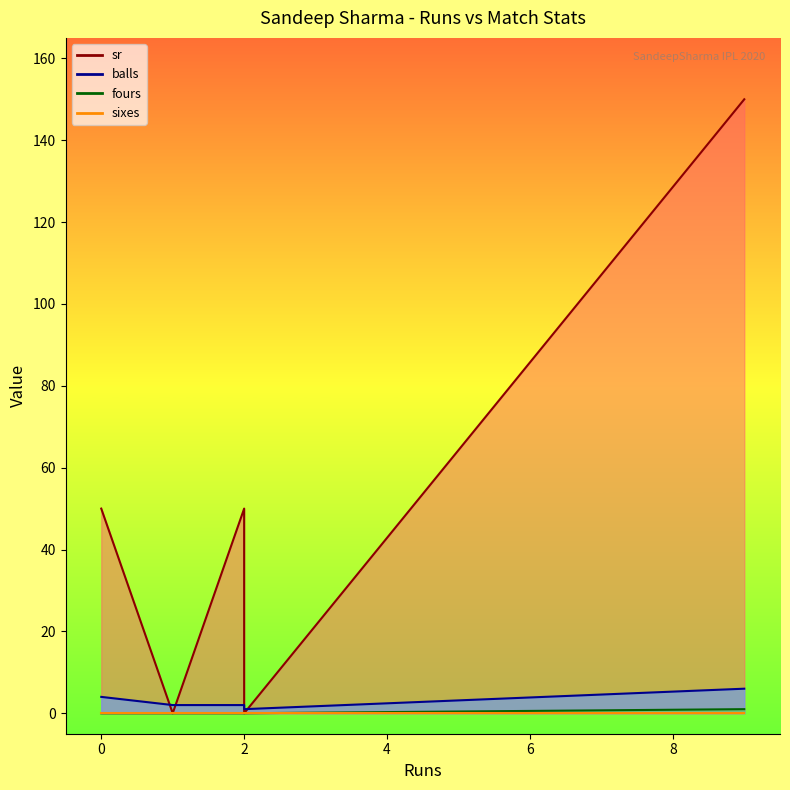

The balls series shows 2 at 2. True or false?

True